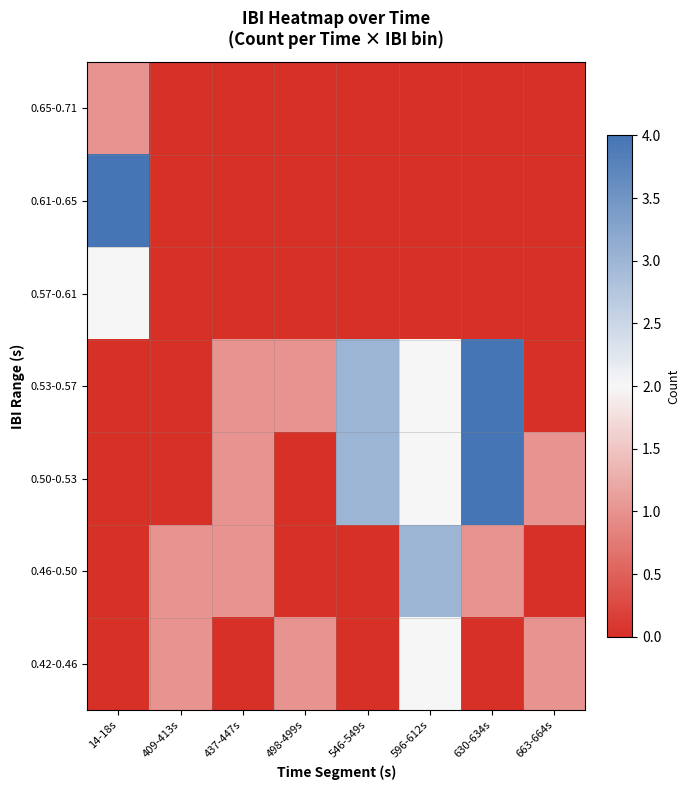

Which label corresponds to the largest value in the chart?

630-634s